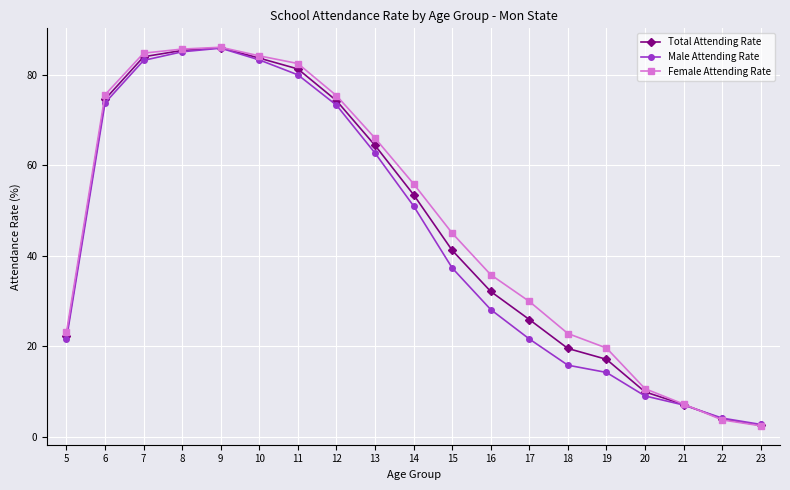

What is the approximate value of Female Attending Rate at 6?

75.6